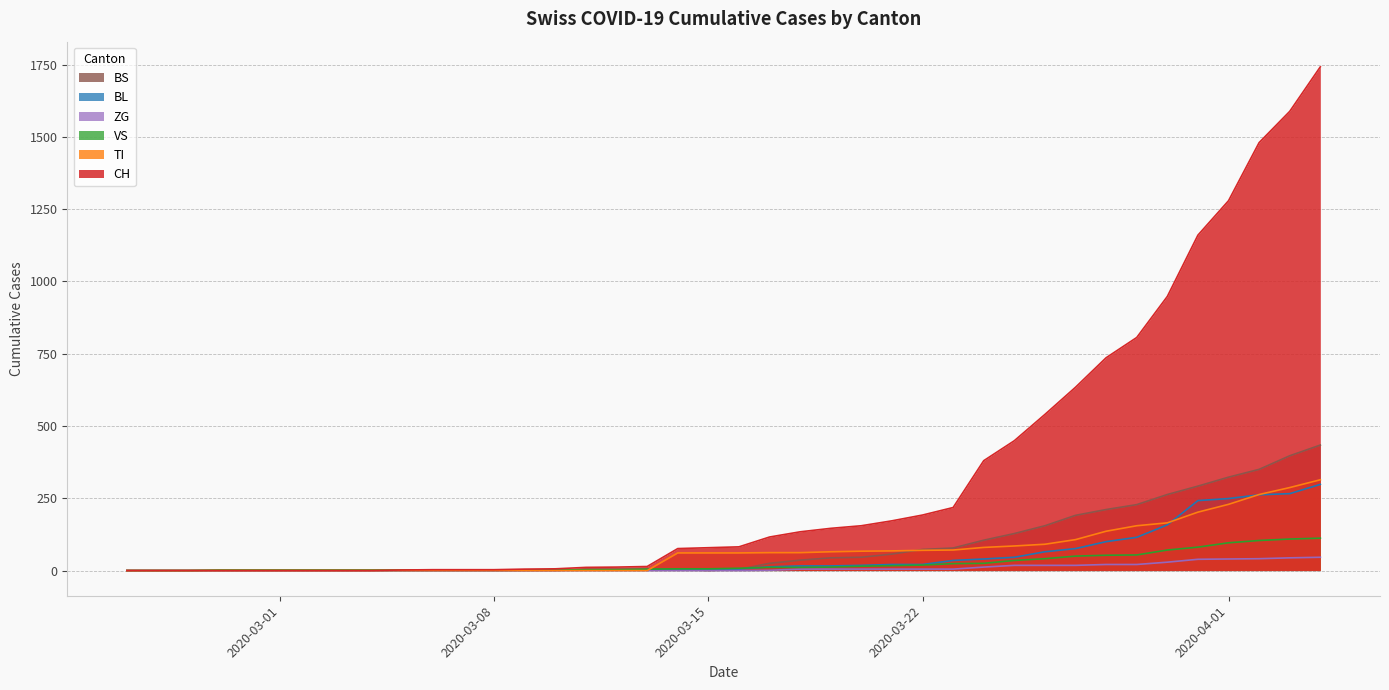

What is the greatest value displayed?

1742